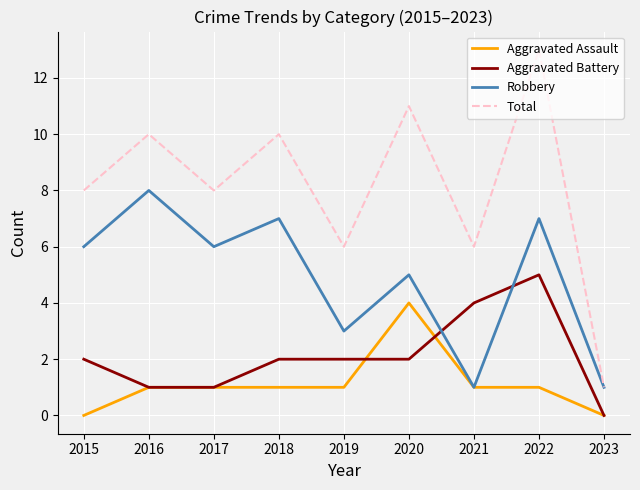

Is it true that Aggravated Assault equals 0 at 2021?

False